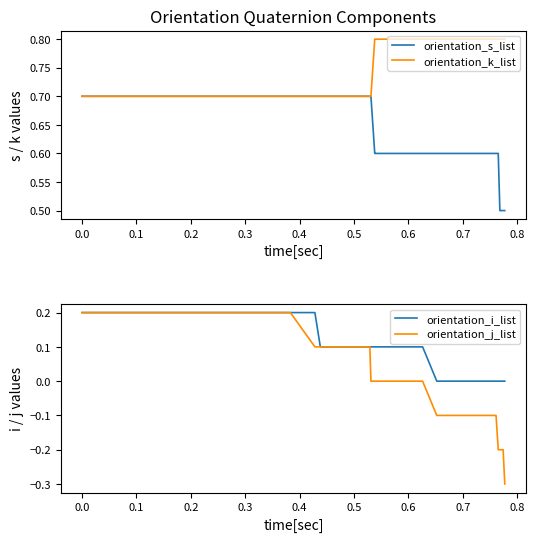

What is the difference between the maximum and minimum values in the orientation_i_list series?

0.2